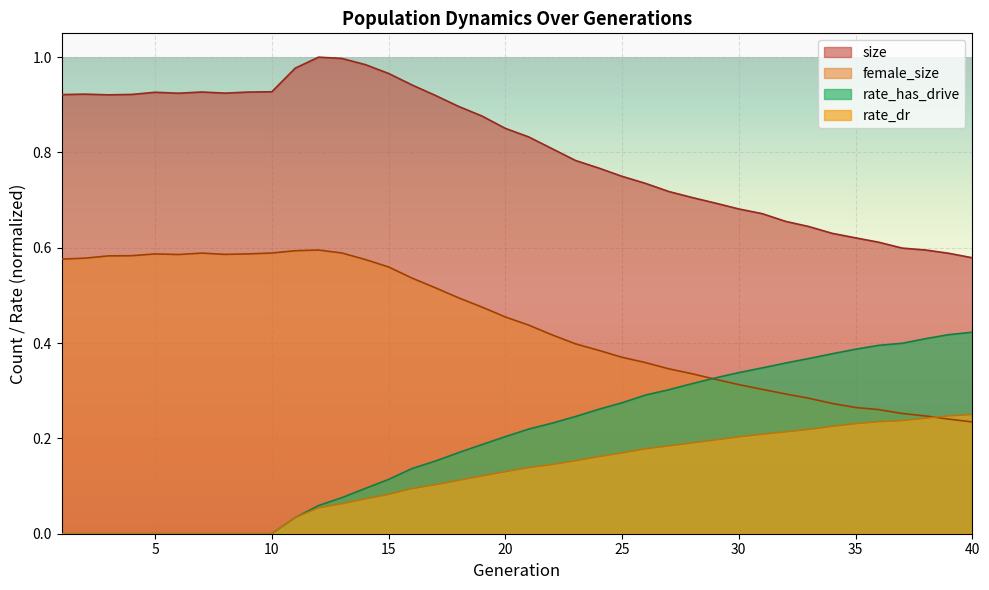

Reading right to left, list all the values displayed in this chart.

size: 0.6	0.6	0.6	0.6	0.6	0.6	0.6	0.6	0.7	0.7	0.7	0.7	0.7	0.7	0.7	0.7	0.8	0.8	0.8	0.8	0.9	0.9	0.9	0.9	0.9	1.0	1.0	1.0	1.0	1.0	0.9	0.9	0.9	0.9	0.9	0.9	0.9	0.9	0.9	0.9
female_size: 0.2	0.2	0.2	0.3	0.3	0.3	0.3	0.3	0.3	0.3	0.3	0.3	0.3	0.3	0.4	0.4	0.4	0.4	0.4	0.4	0.5	0.5	0.5	0.5	0.5	0.6	0.6	0.6	0.6	0.6	0.6	0.6	0.6	0.6	0.6	0.6	0.6	0.6	0.6	0.6
rate_has_drive: 0.4	0.4	0.4	0.4	0.4	0.4	0.4	0.4	0.4	0.3	0.3	0.3	0.3	0.3	0.3	0.3	0.3	0.2	0.2	0.2	0.2	0.2	0.2	0.2	0.1	0.1	0.1	0.1	0.1	0.0	0.0	0.0	0.0	0.0	0.0	0.0	0.0	0.0	0.0	0.0
rate_dr: 0.3	0.2	0.2	0.2	0.2	0.2	0.2	0.2	0.2	0.2	0.2	0.2	0.2	0.2	0.2	0.2	0.2	0.2	0.1	0.1	0.1	0.1	0.1	0.1	0.1	0.1	0.1	0.1	0.1	0.0	0.0	0.0	0.0	0.0	0.0	0.0	0.0	0.0	0.0	0.0